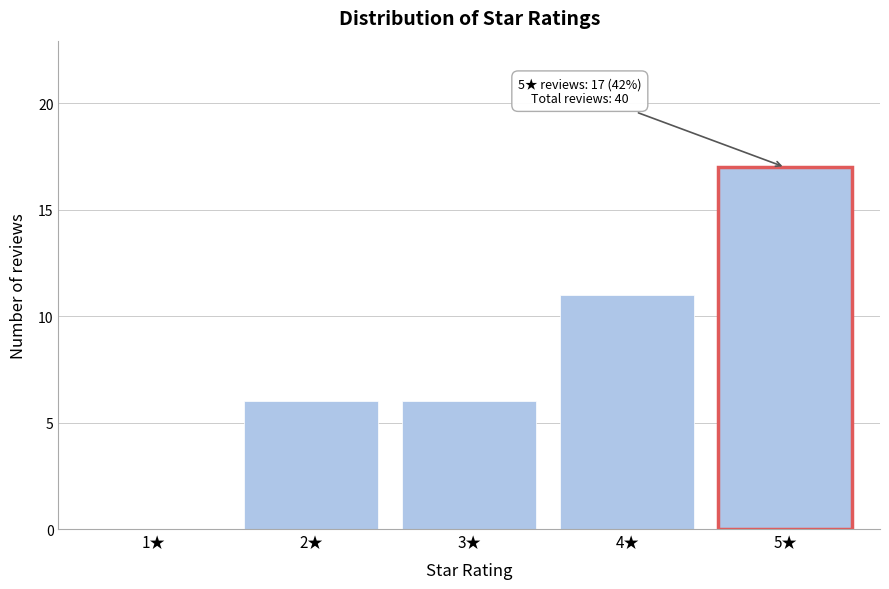

Reading right to left, extract all data points from this chart.

5★=17	4★=11	3★=6	2★=6	1★=0